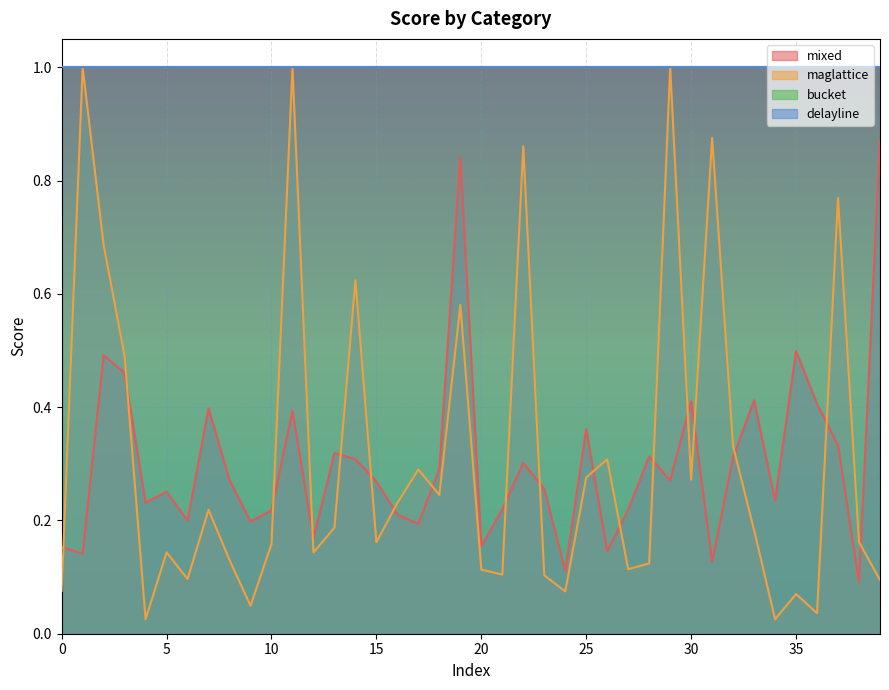

What is the average value of the maglattice series?

0.3